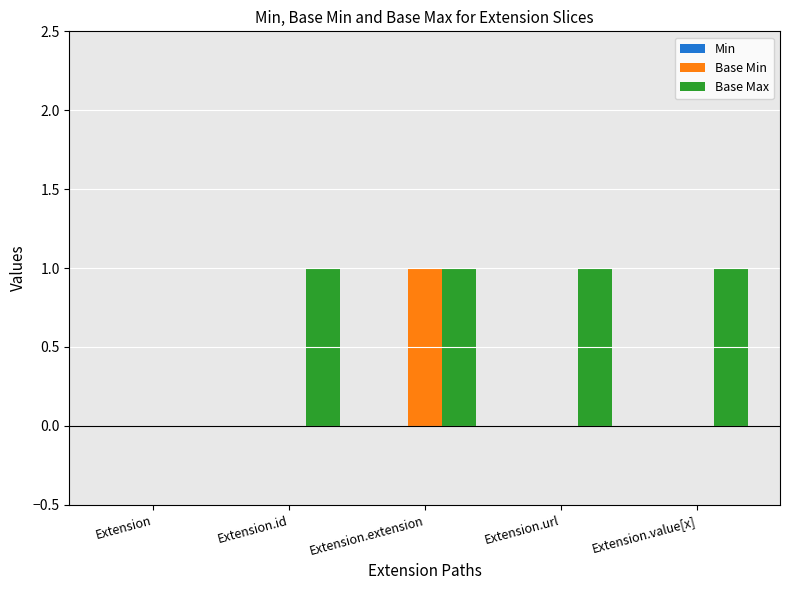

What is the spread (max minus min) of values at Extension.url?

1